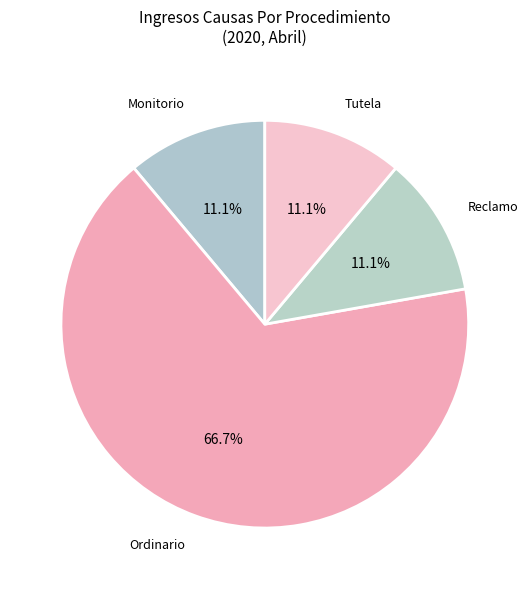

Approximately how many times larger is the value at Reclamo compared to Monitorio?

1.0